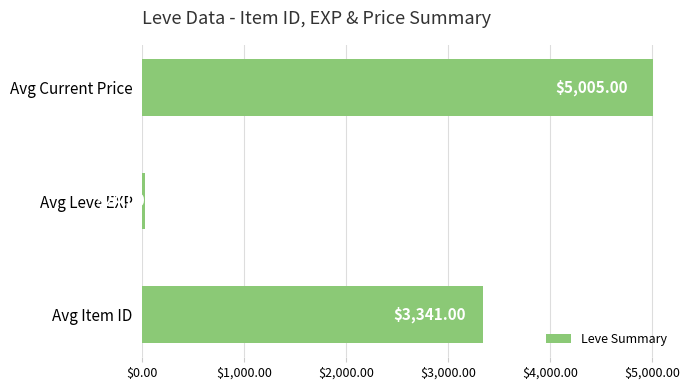

How many bars are there in total?

3